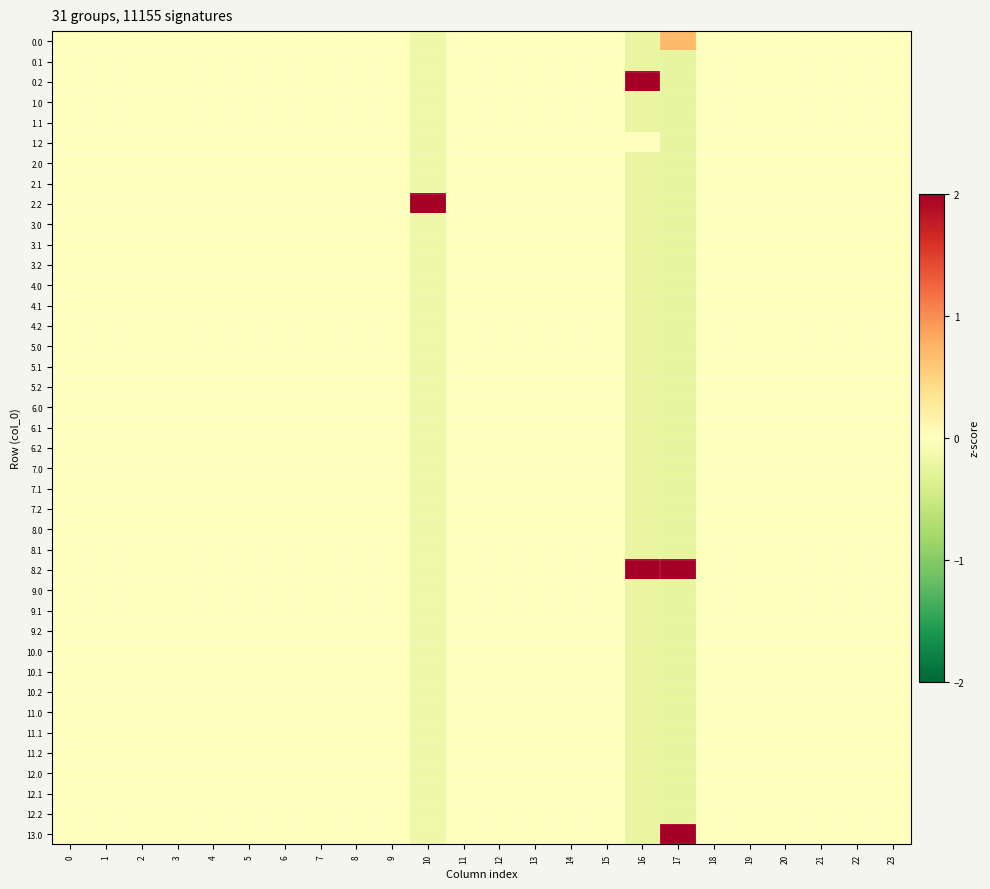

How many data points does each series have?

24